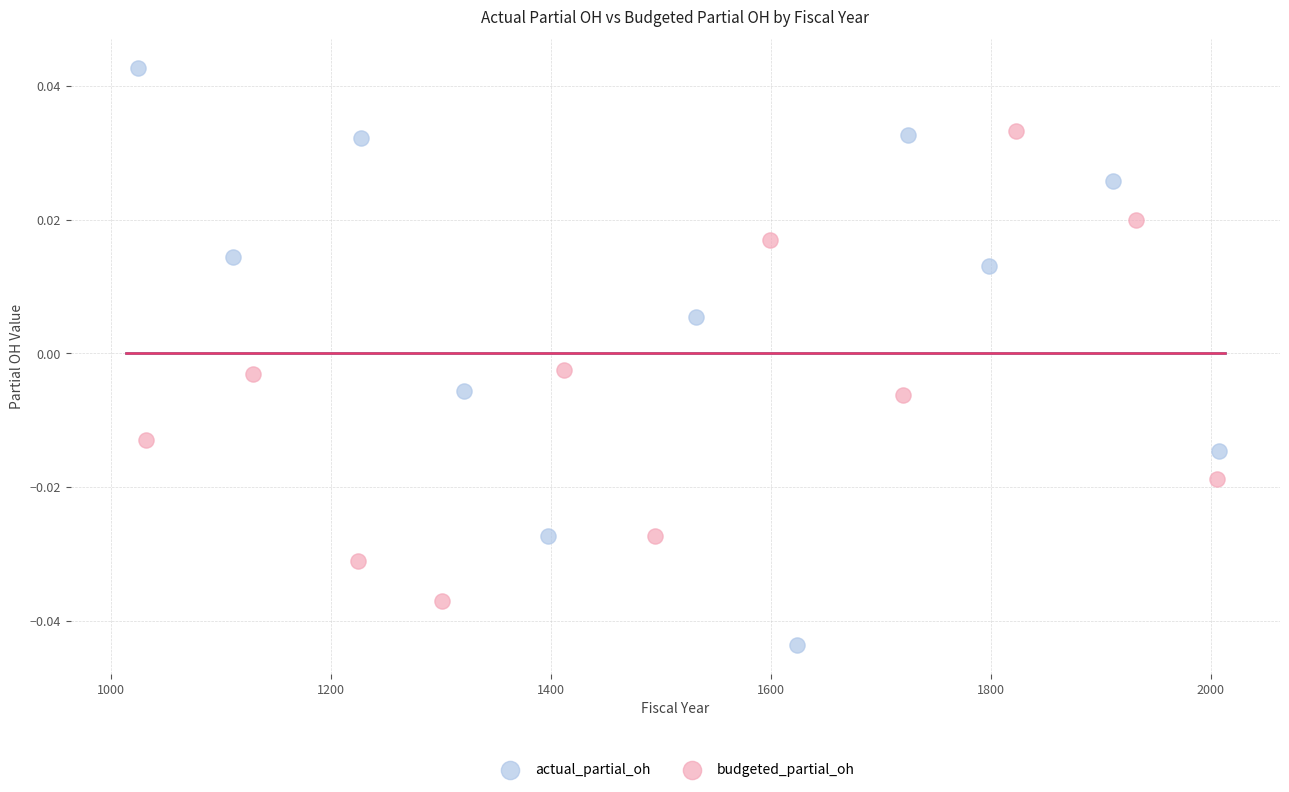

Which series contains the highest Y value?

actual_partial_oh